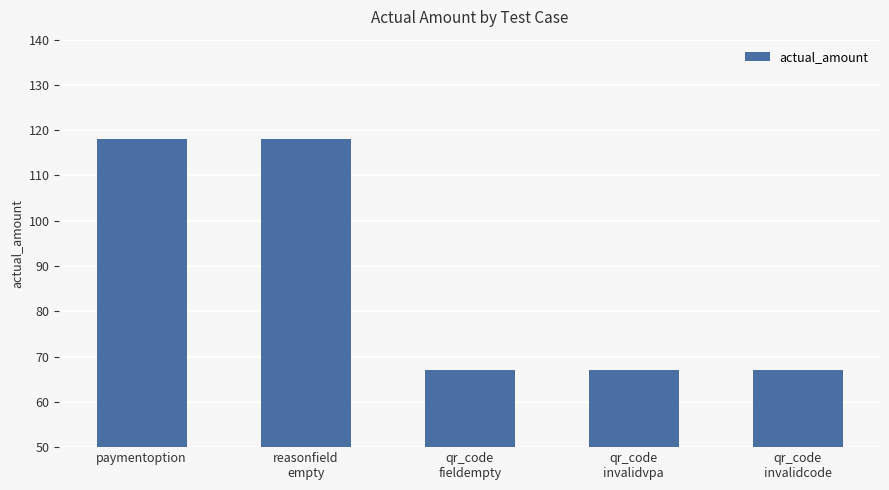

Reading right to left, transcribe all the data shown in this chart.

67	67	67	118	118